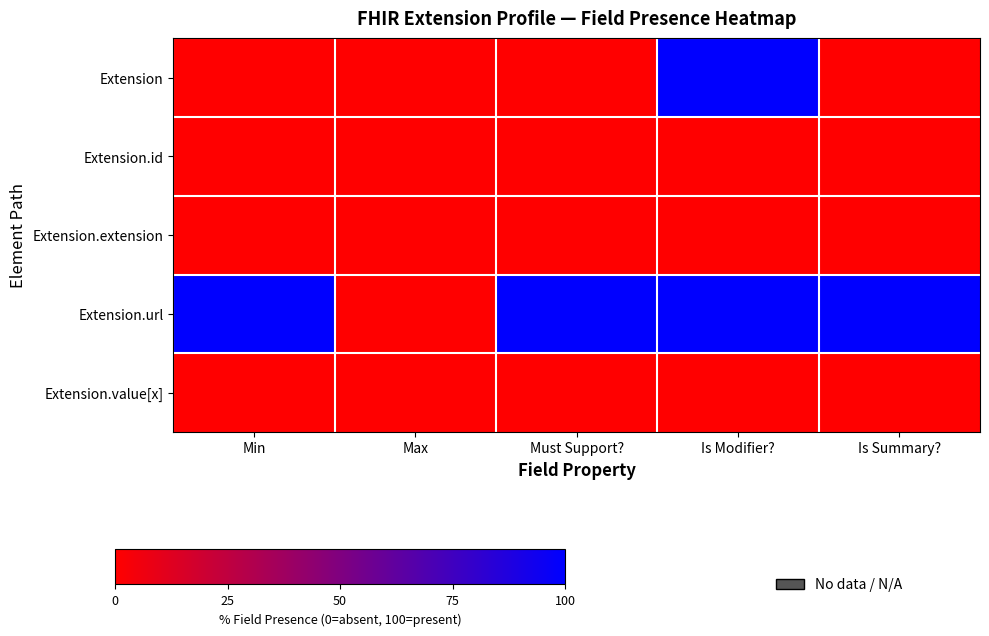

At which category is the sum across all series the highest?

Is Modifier?